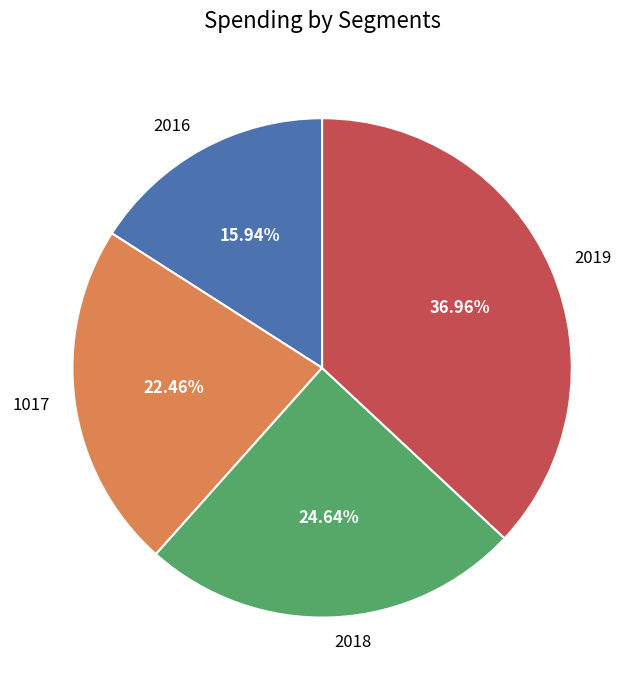

What percentage do 2019 and 2018 together represent?

61.6%